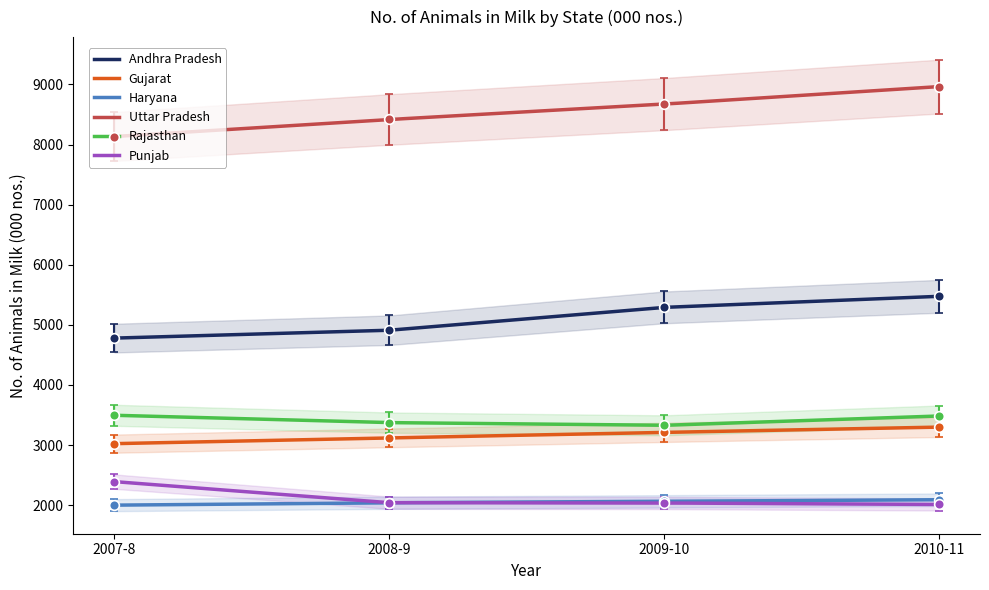

True or false: Gujarat has a value of 3023 at 2007-8.

True